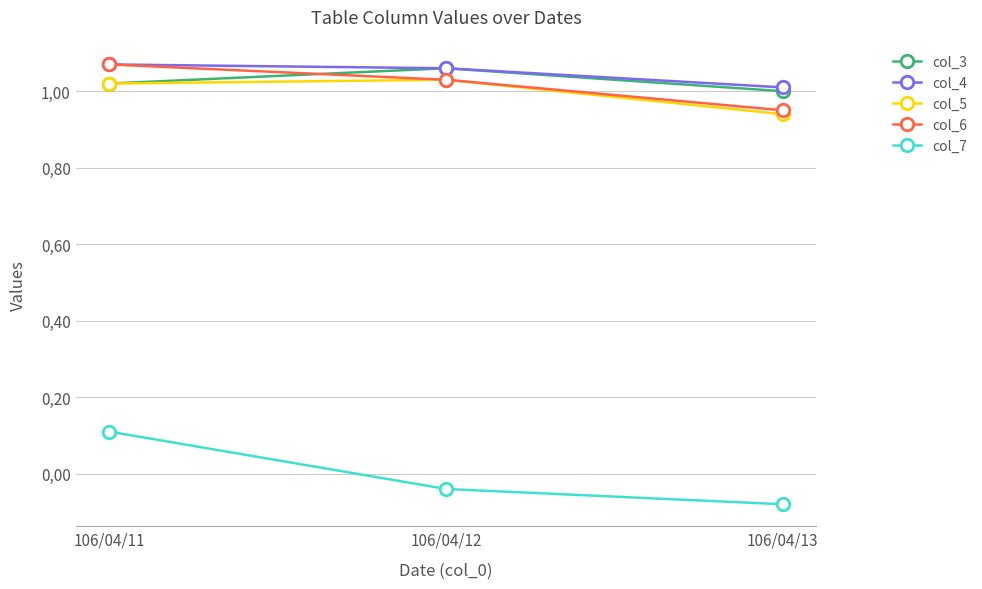

What is the value of the col_7 point at the 3rd from the left?

-0.1